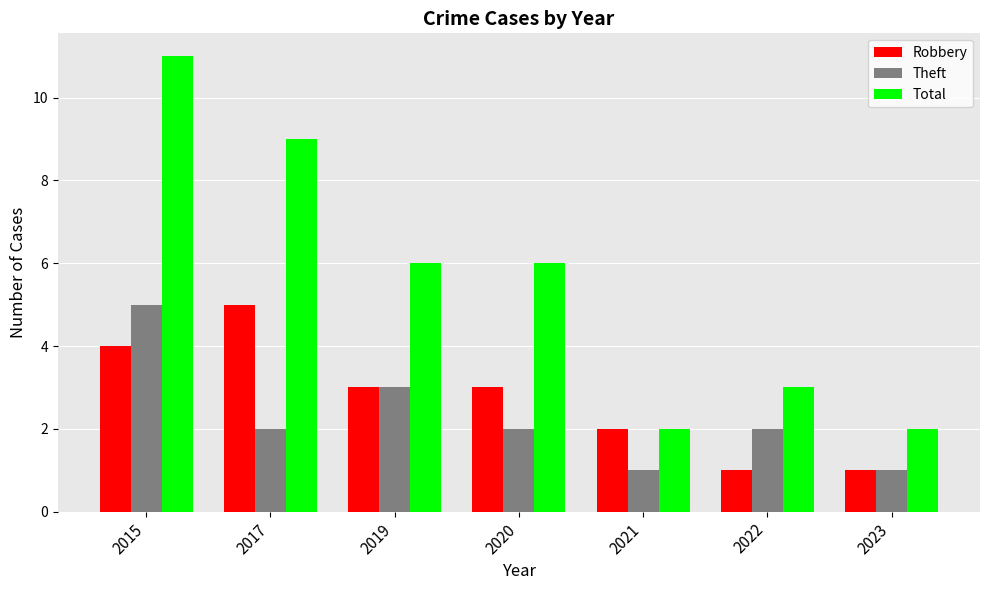

Is it true that Total equals 3 at 2022?

True